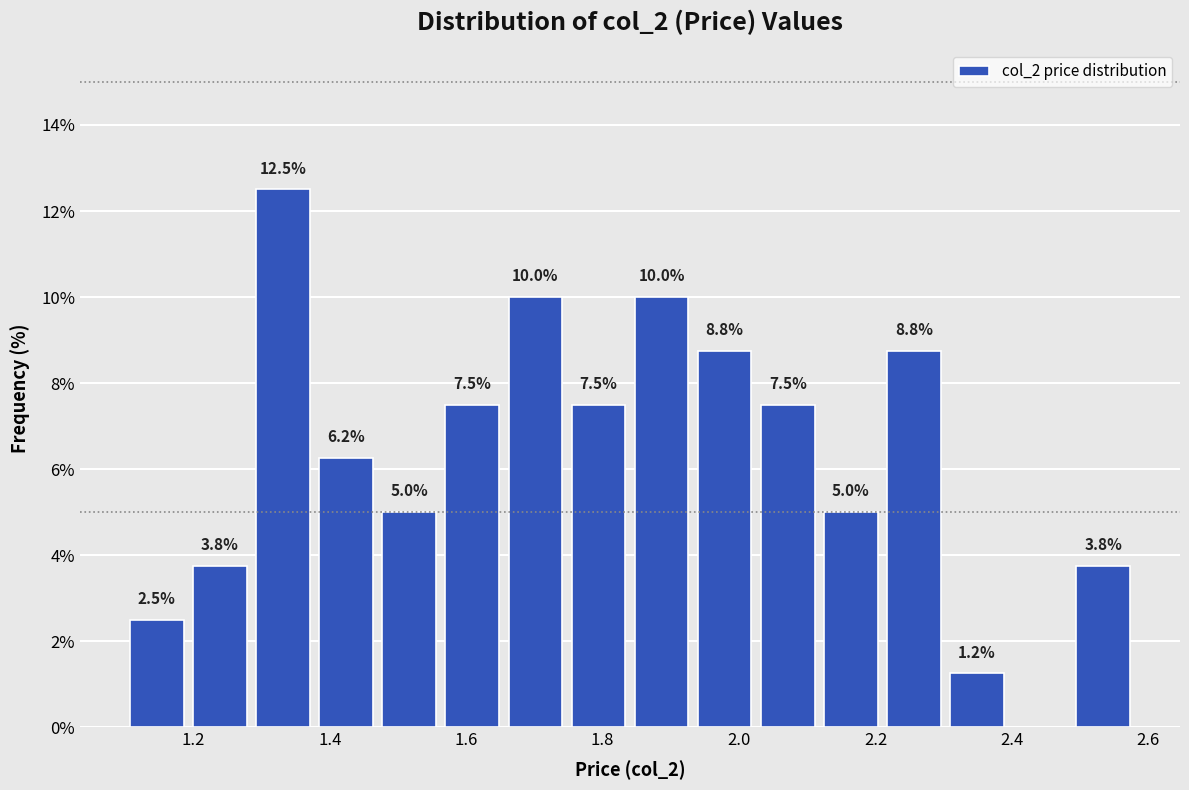

Over which range of the x-axis is the bar tallest?

1.28 to 1.38